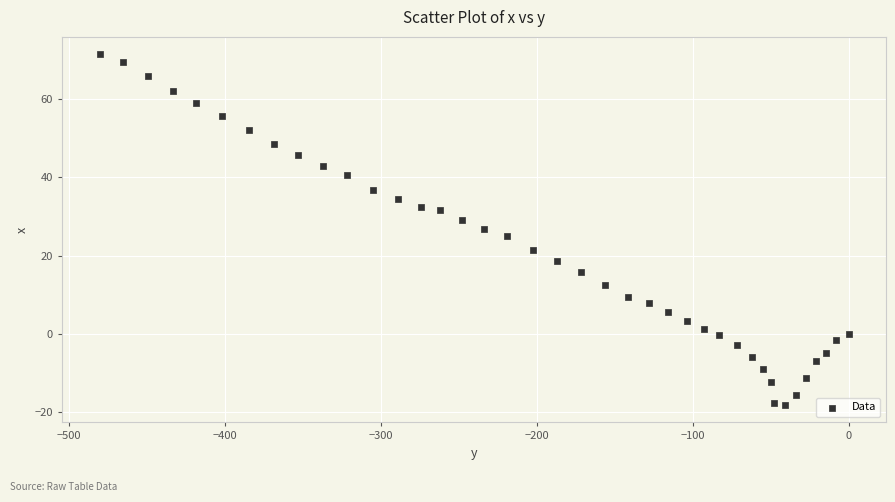

How many data points are displayed?

40